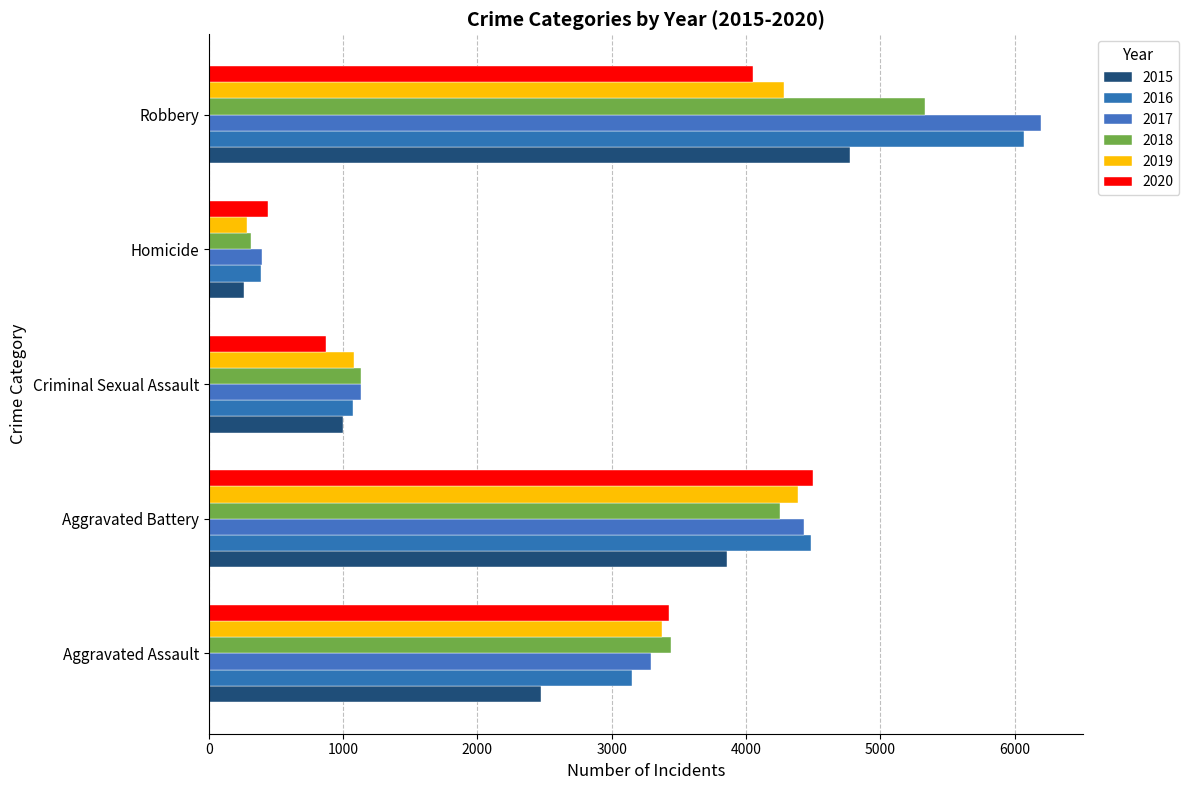

At how many categories does at least one series exceed 5827?

1